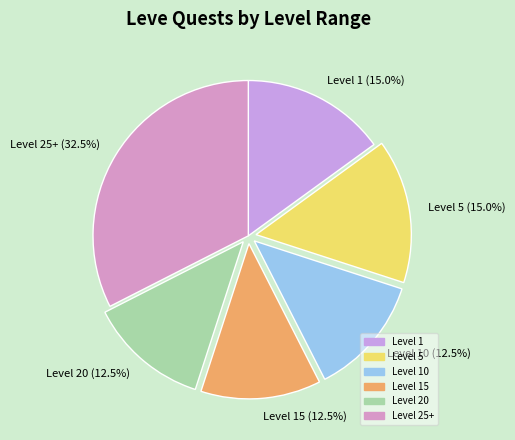

To the nearest percent, what is the average slice percentage?

17%